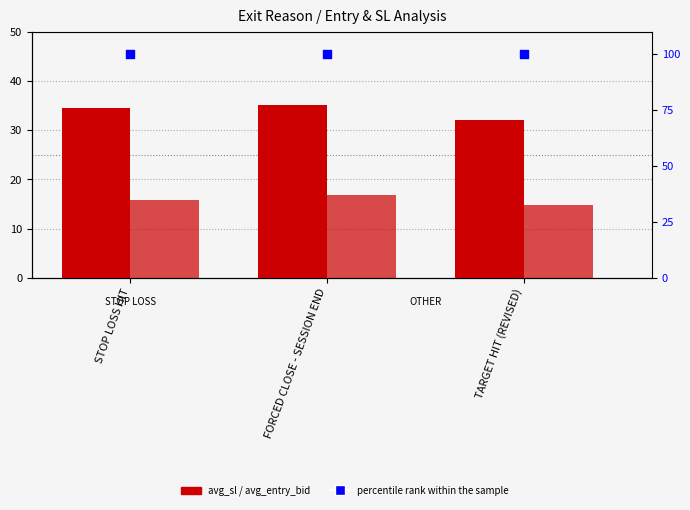

Which series reaches the maximum Y coordinate?

percentile rank within the sample